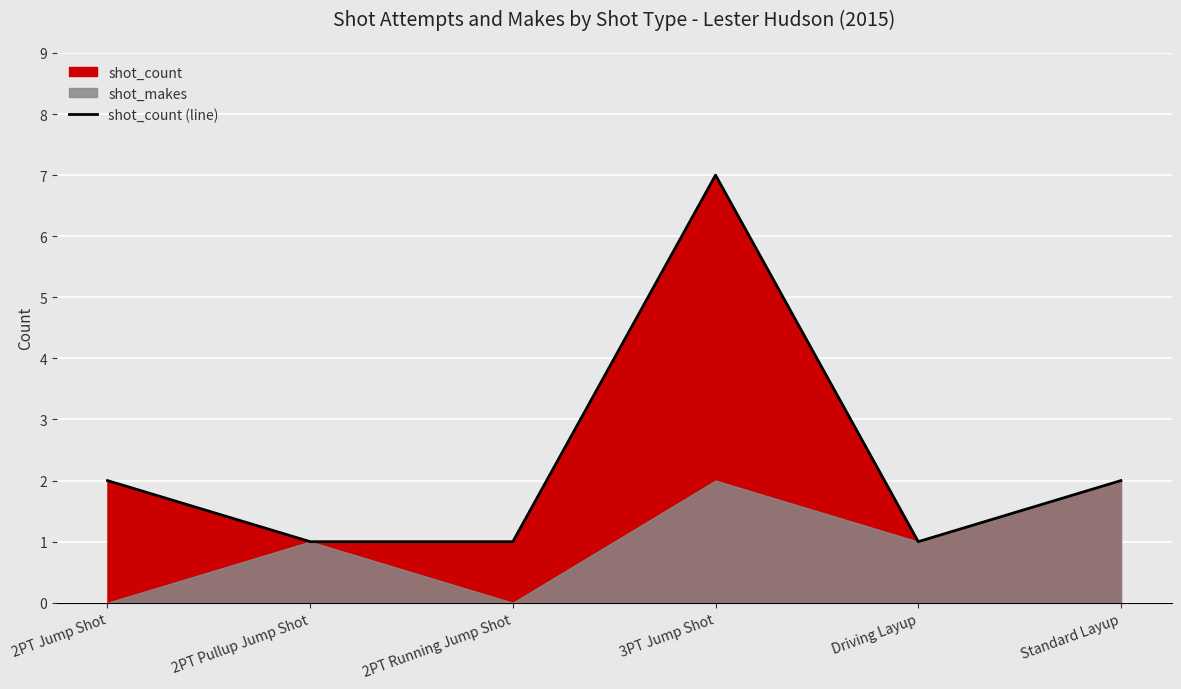

Rank the categories by value from lowest to highest.

2PT Pullup Jump Shot, 2PT Running Jump Shot, Driving Layup, 2PT Jump Shot, Standard Layup, 3PT Jump Shot